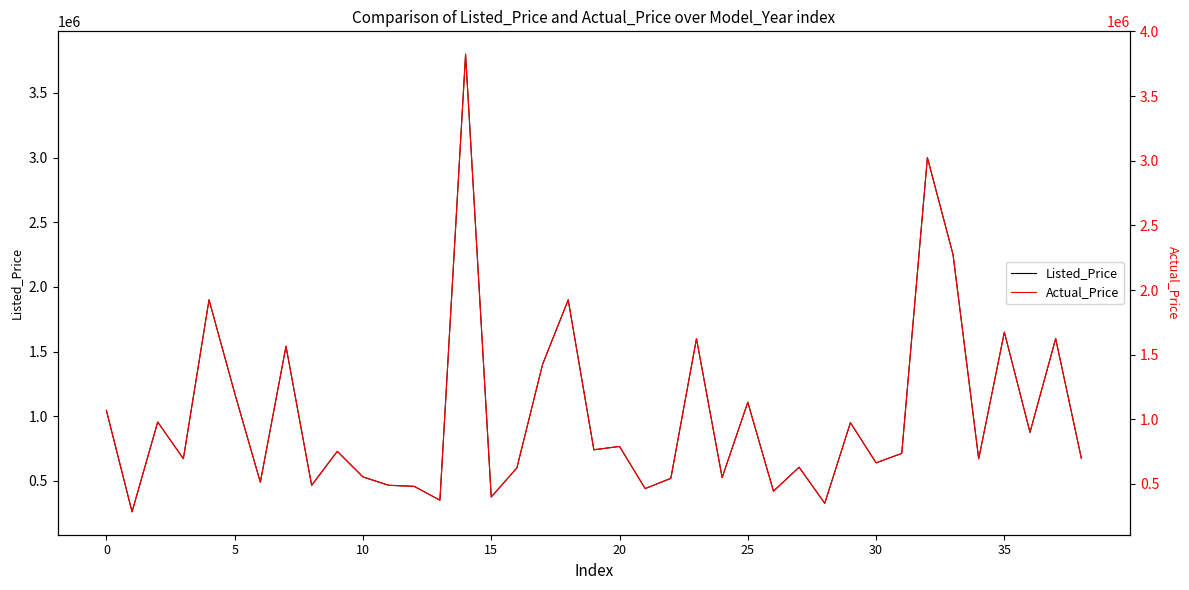

What is the label of the 22nd point from the left?

21